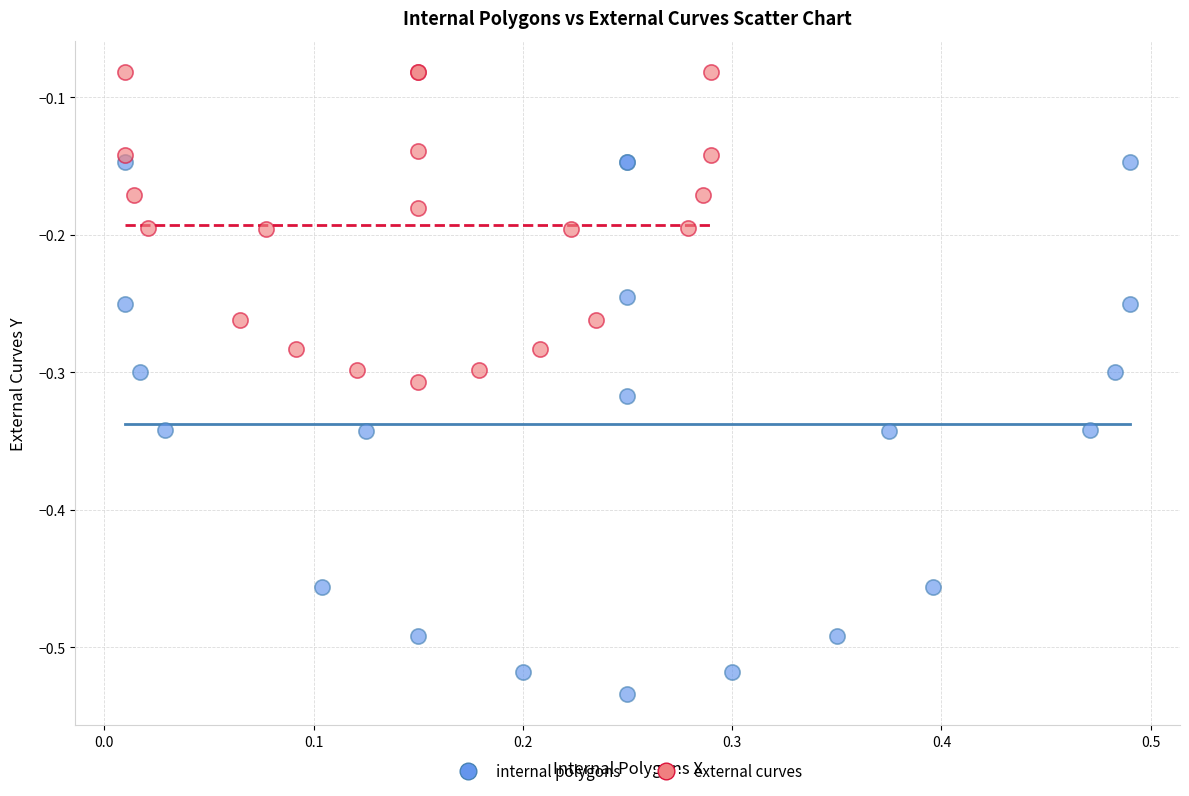

What are all the series names shown in the legend?

internal polygons, external curves